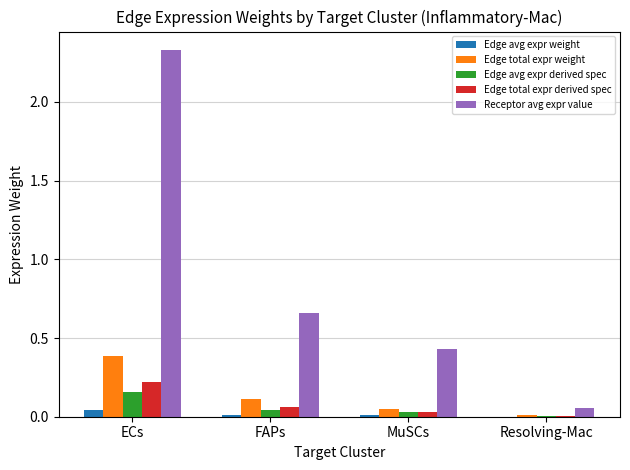

Which series changed the most between ECs and MuSCs?

Receptor avg expr value